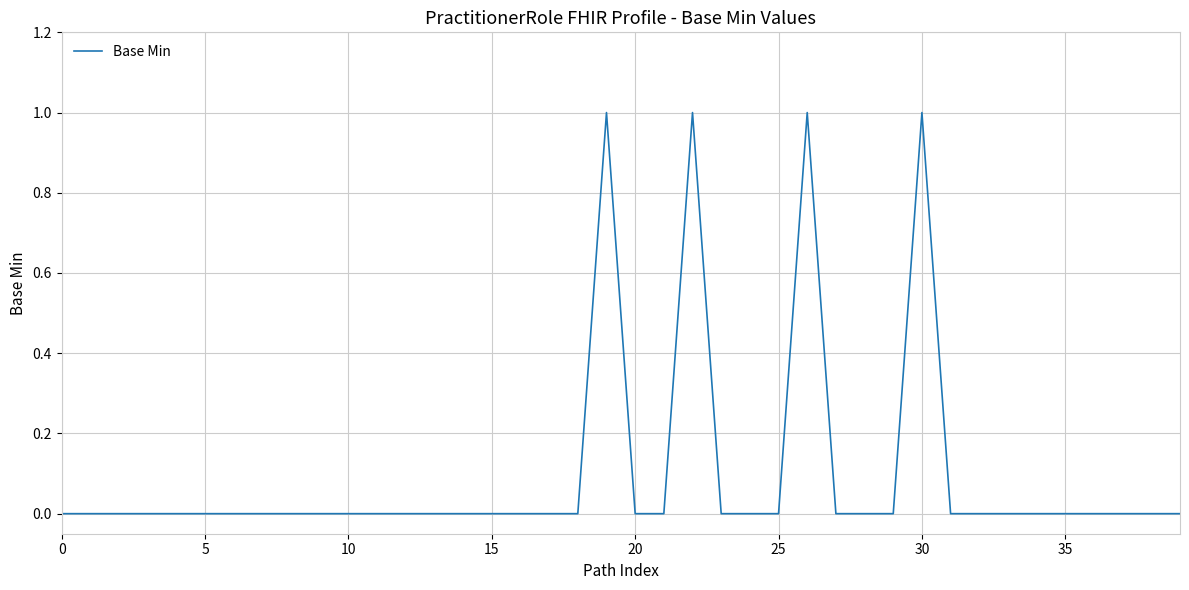

True or false: there are more than 2 points higher than both neighbors.

True